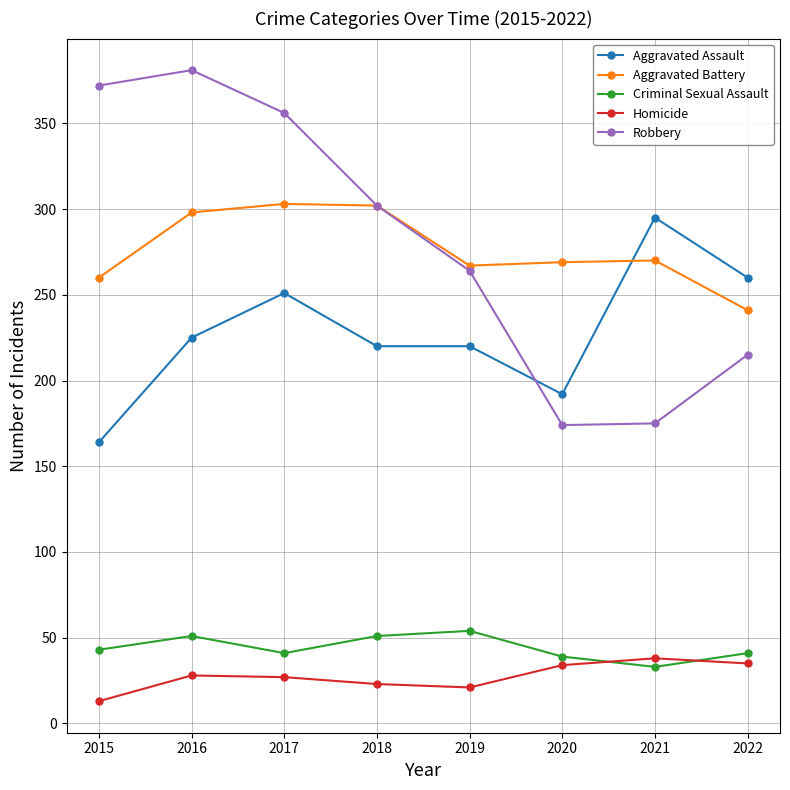

What is the sum of all Criminal Sexual Assault values?

353